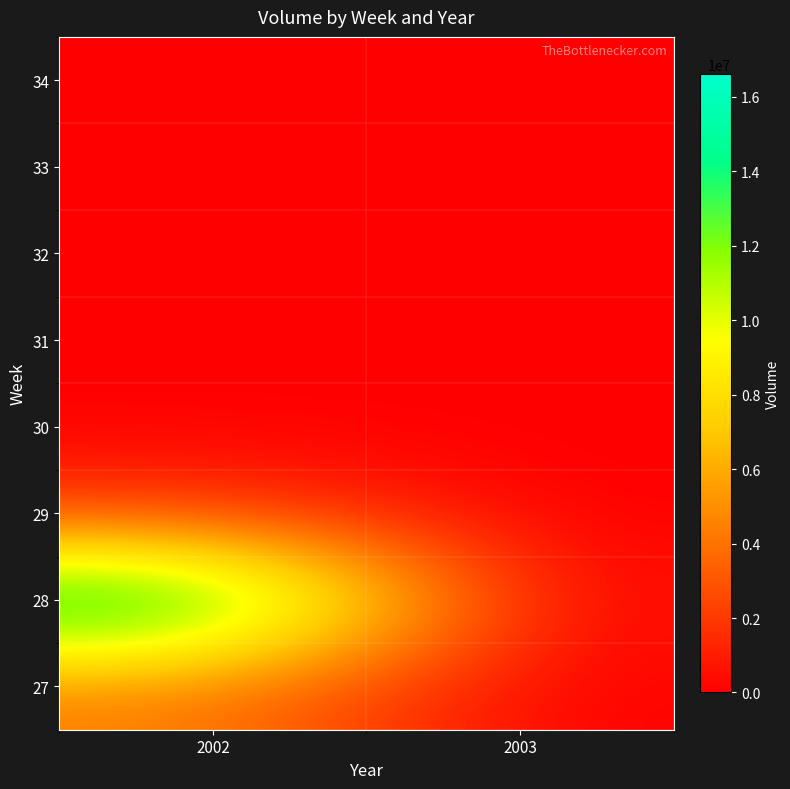

Which has a higher value, 2002 or 2003?

2002